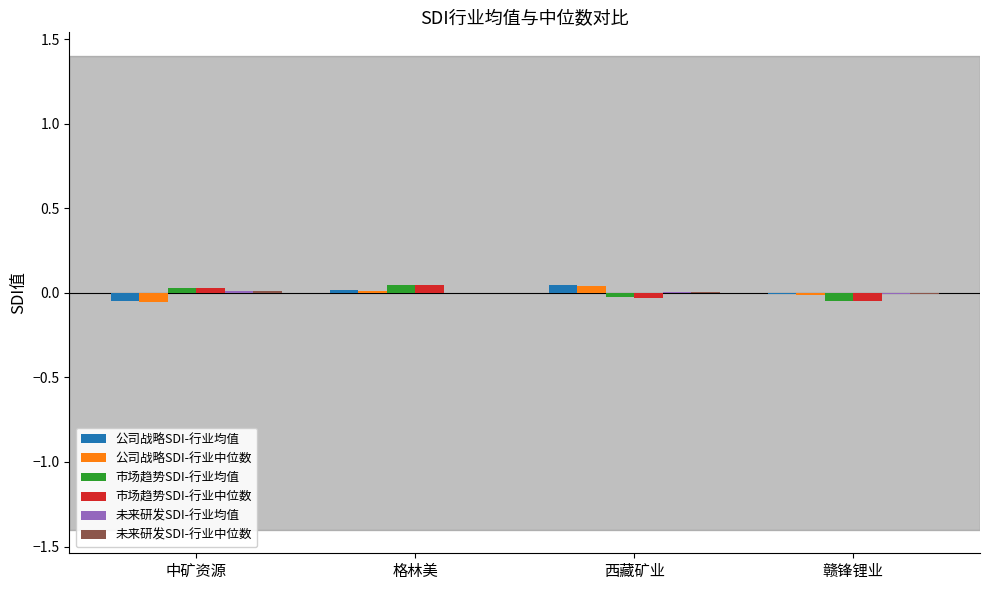

How many groups of bars are there?

4